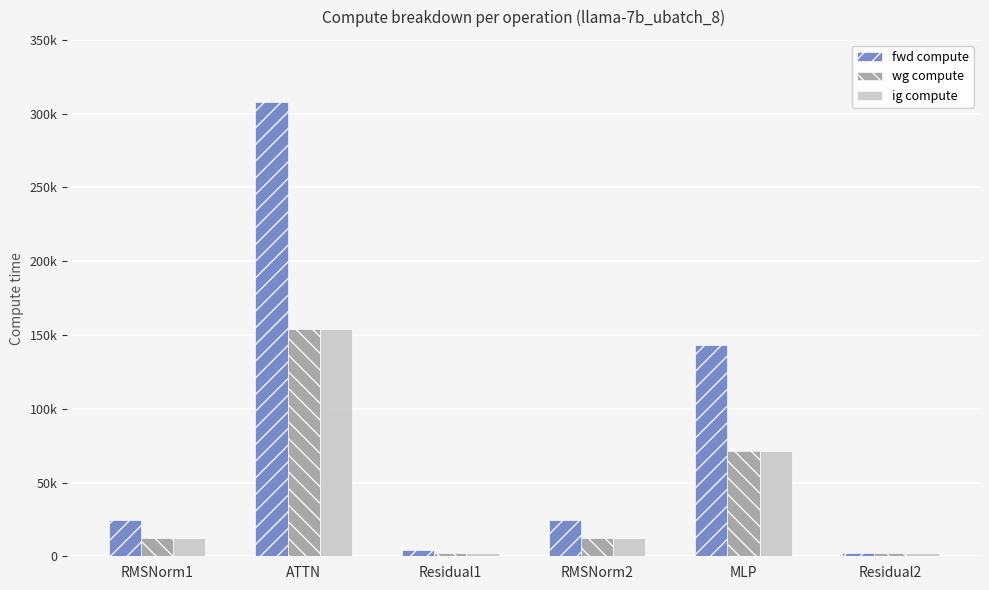

At RMSNorm2, list the series in order from smallest to largest.

wg compute, ig compute, fwd compute